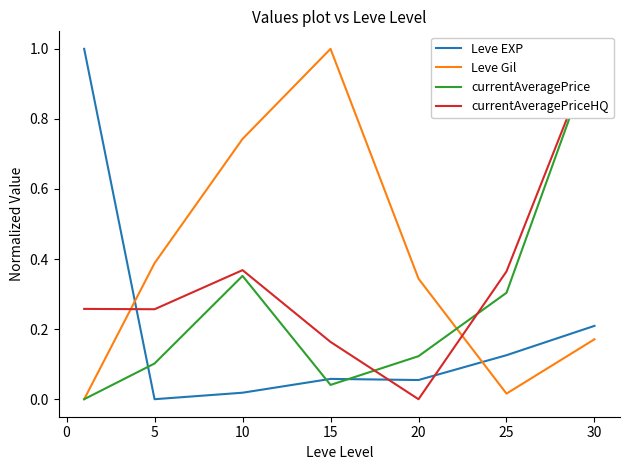

Which category has the highest value in the Leve Gil series?

15